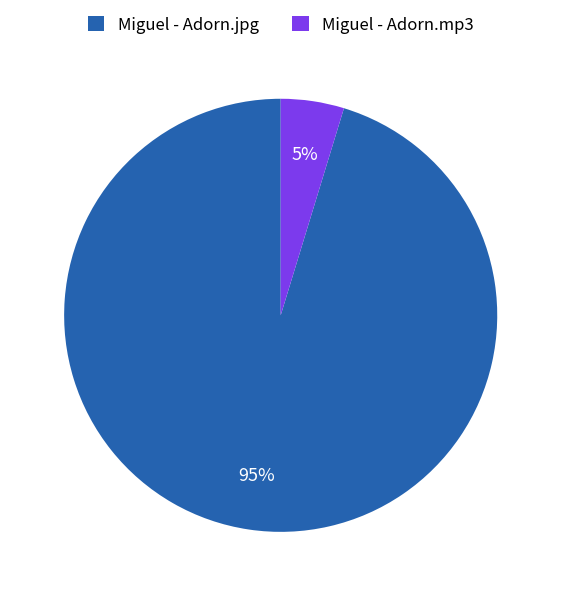

To the nearest percent, what is the combined percentage of Miguel - Adorn.mp3 and Miguel - Adorn.jpg?

100%